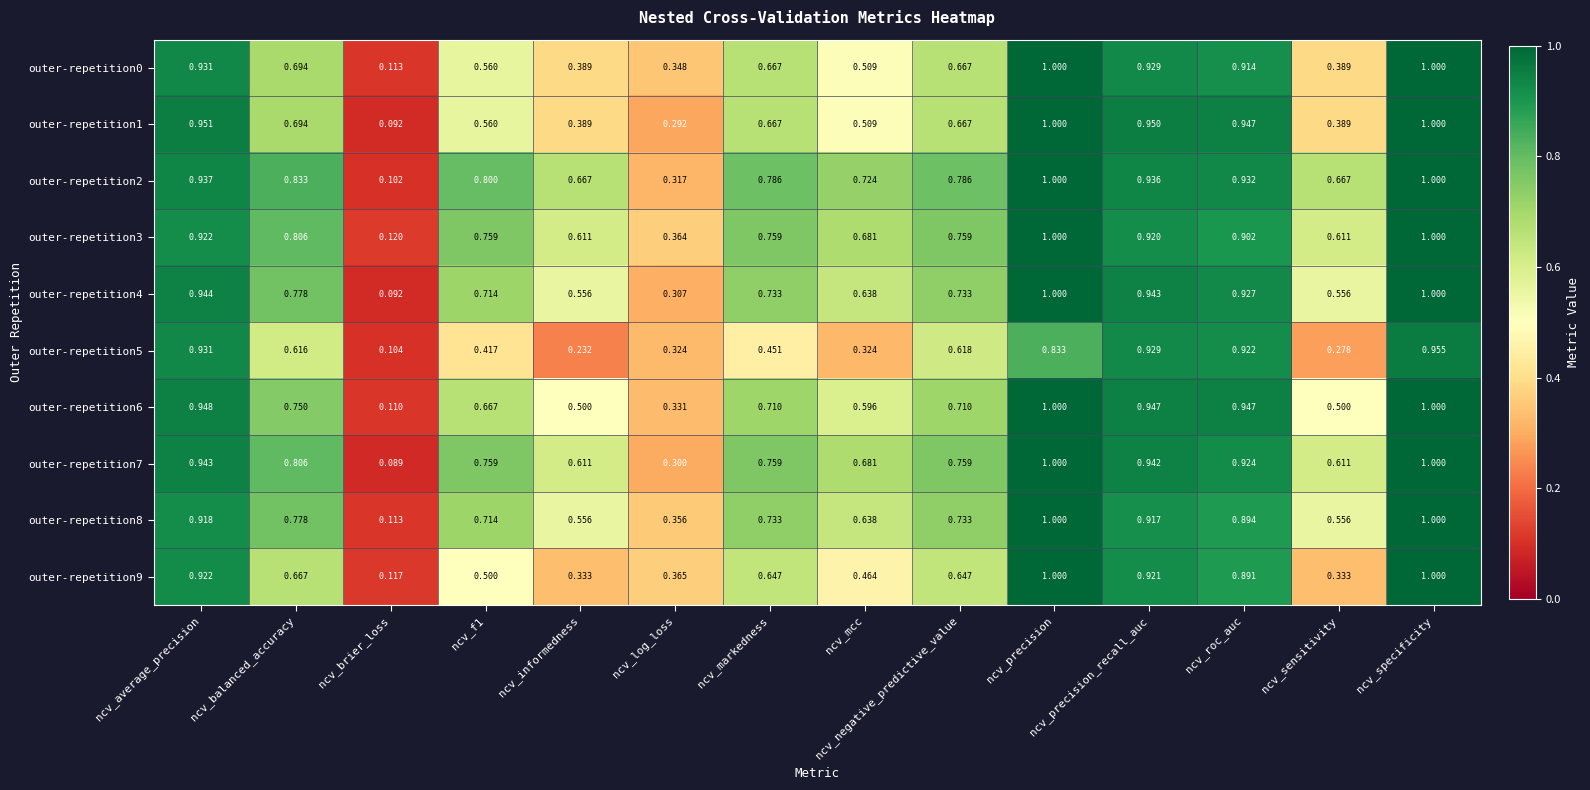

At which category is the sum across all series the highest?

ncv_specificity